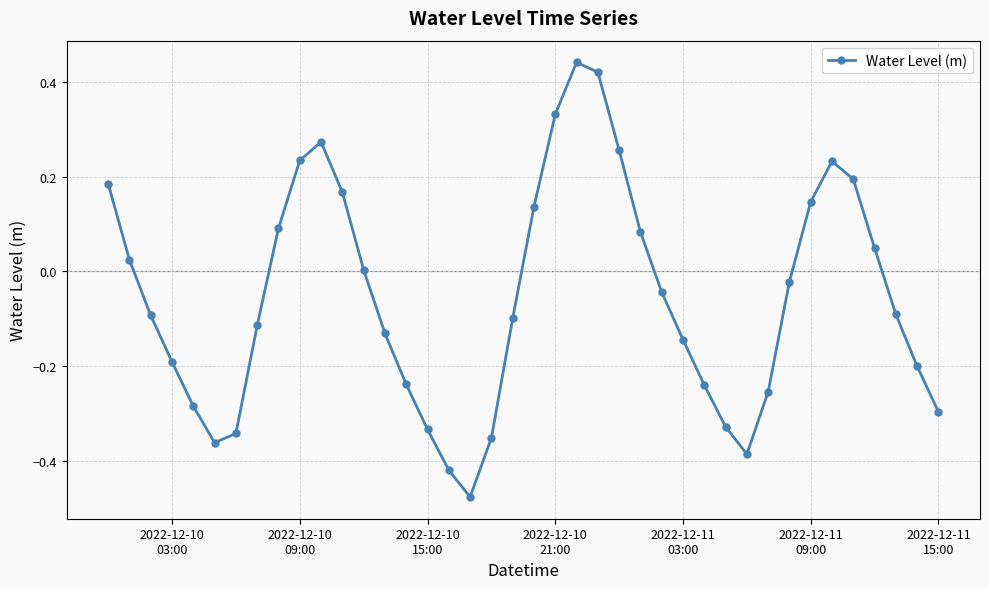

True or false: the data has more than 0 interior local peaks.

True